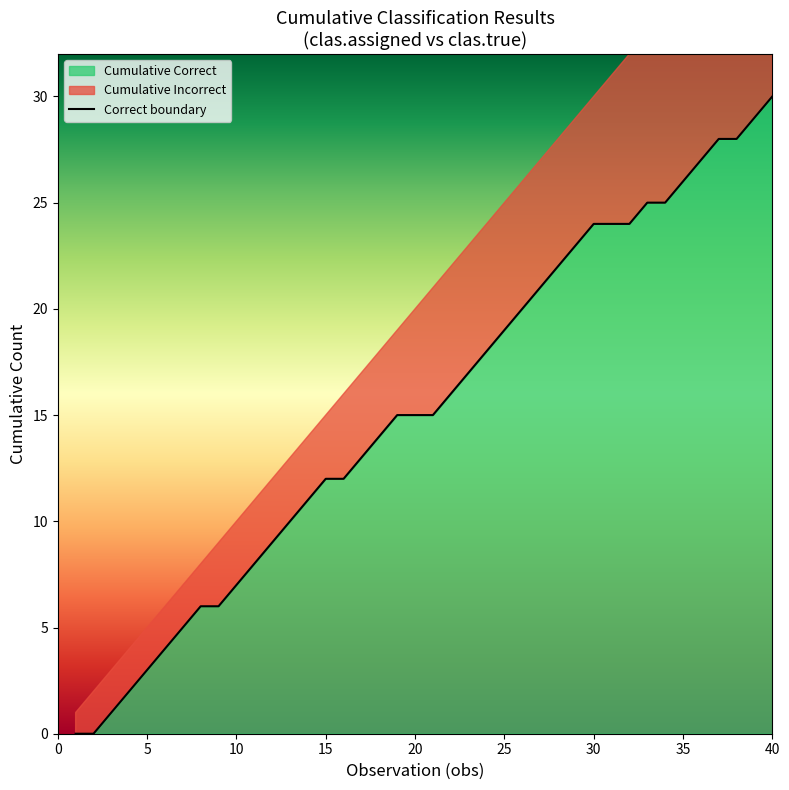

What is the maximum value for Cumulative Correct?

30